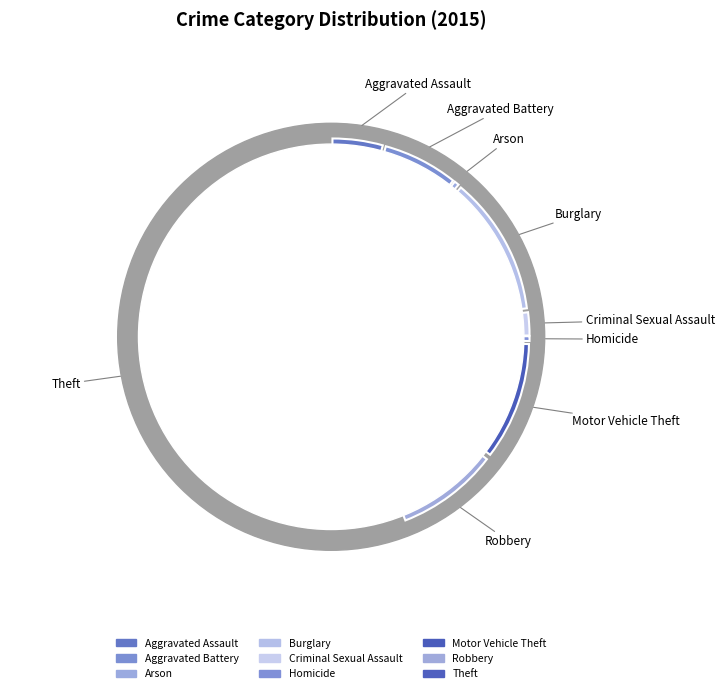

To the nearest percent, what portion does Aggravated Battery represent?

6%